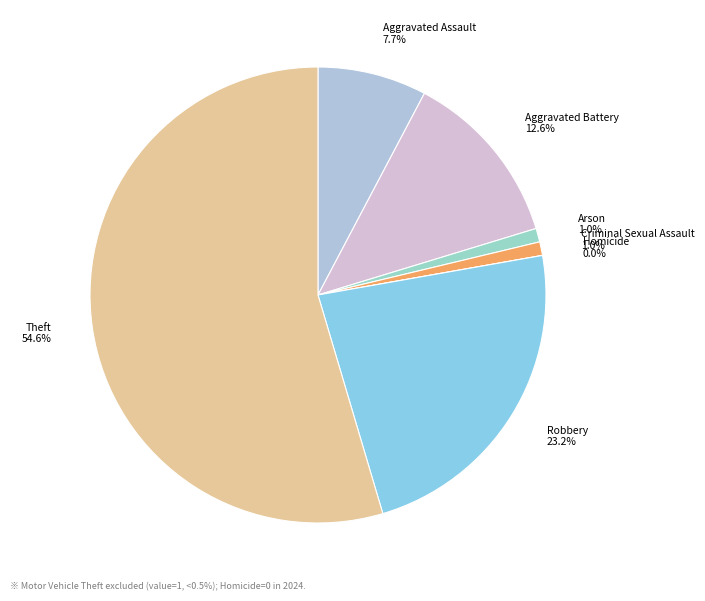

True or false: Aggravated Battery accounts for 13% of the total.

True